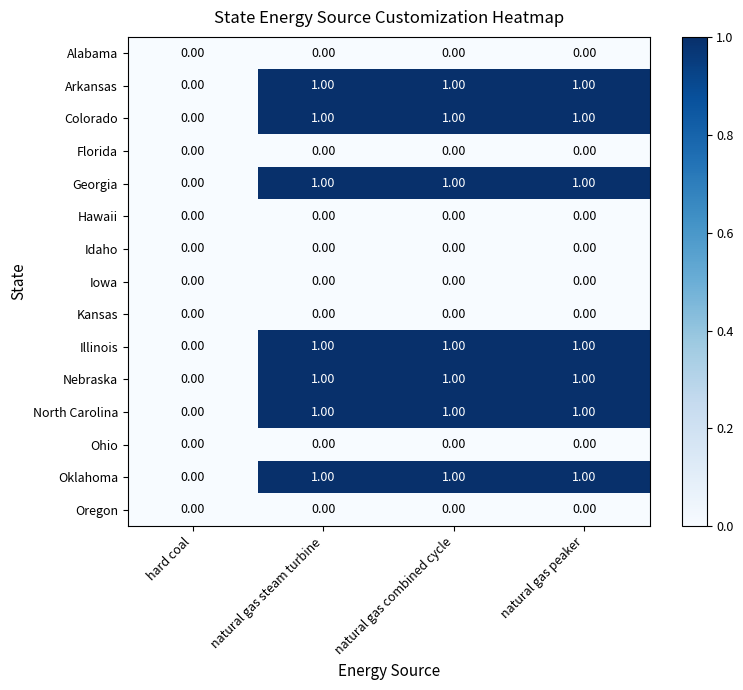

What is the sum of all Colorado values?

3